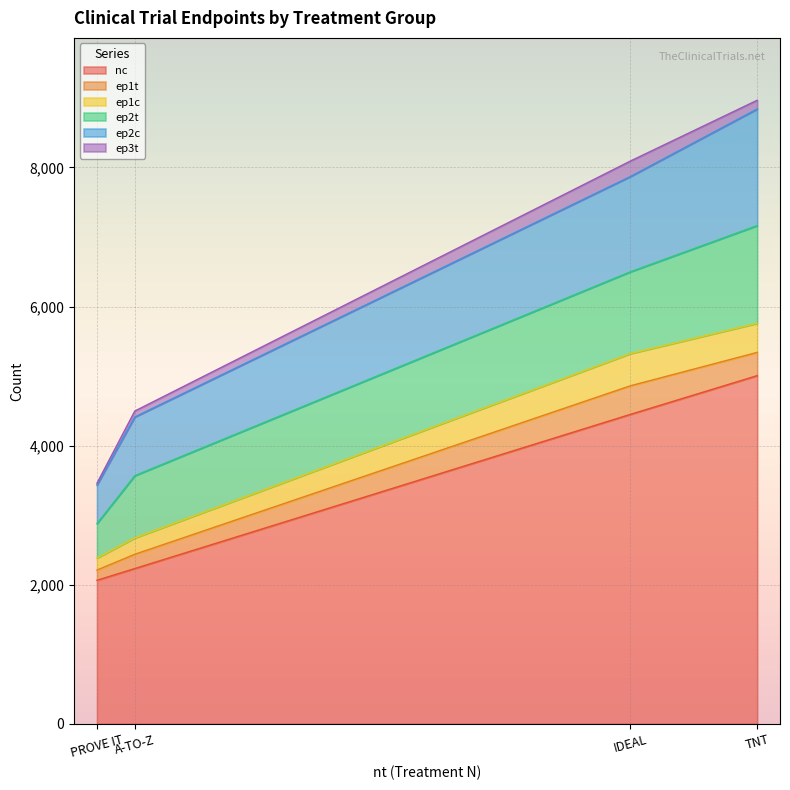

The ep1c series shows 418 at TNT. True or false?

True